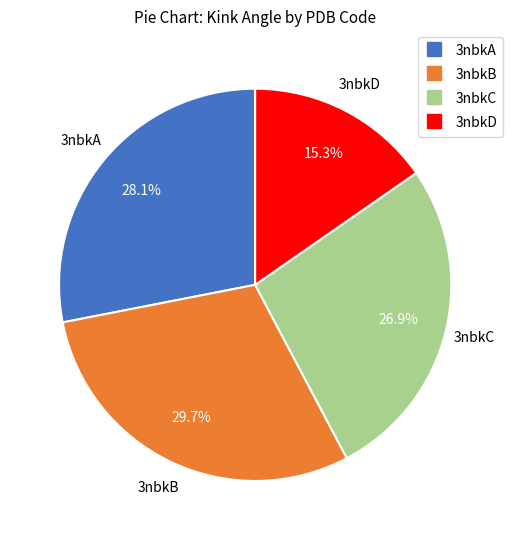

Is there any slice that represents more than half of the pie?

No